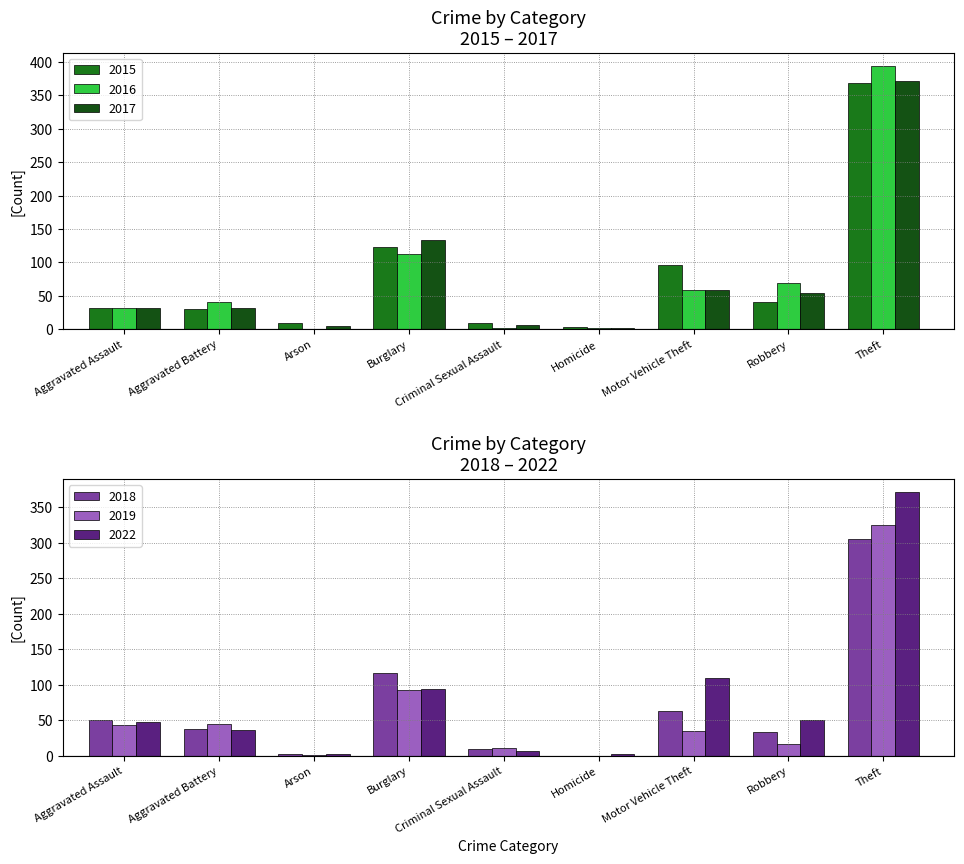

Where is 2015 nearest to the value 186?

Burglary